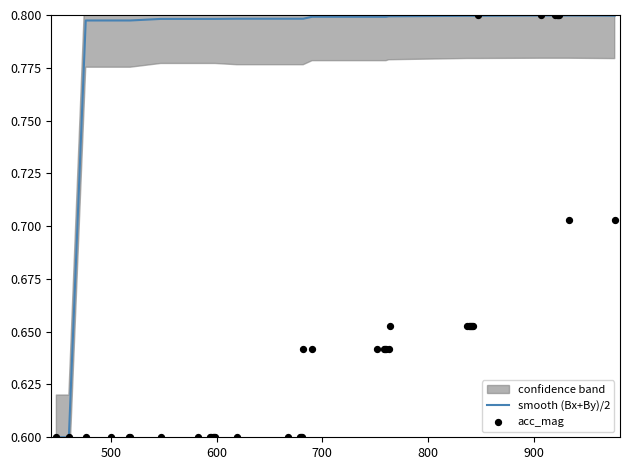

Is the value of acc_mag at 16 greater than the value of smooth (Bx+By)/2 at 23?

No